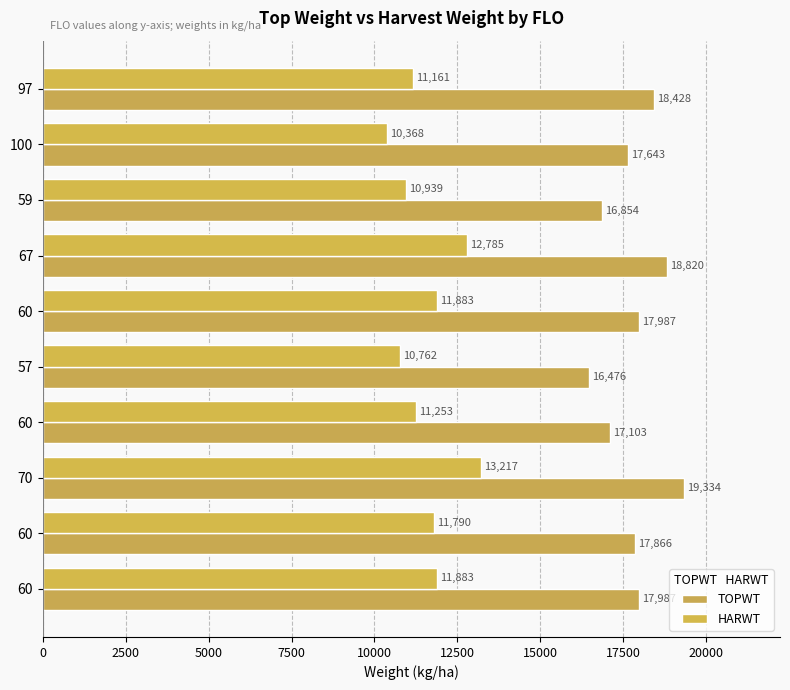

Count the number of data series in this chart.

2